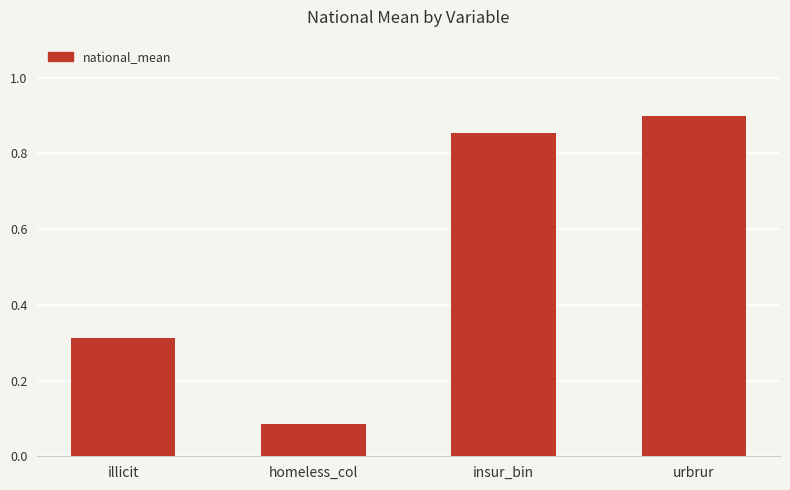

Rank the categories by value from lowest to highest.

homeless_col, illicit, insur_bin, urbrur